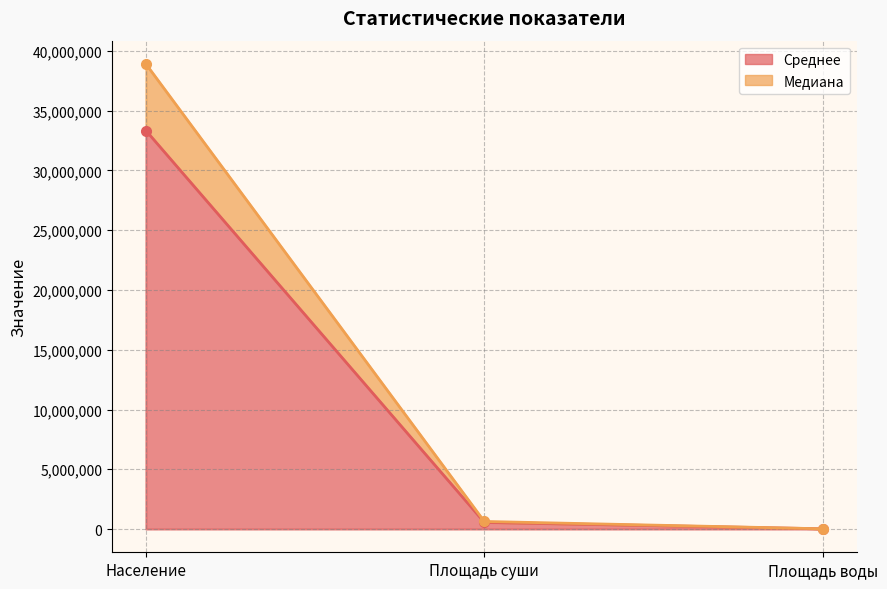

What is the difference between the highest and lowest values at Население?

5571422.0